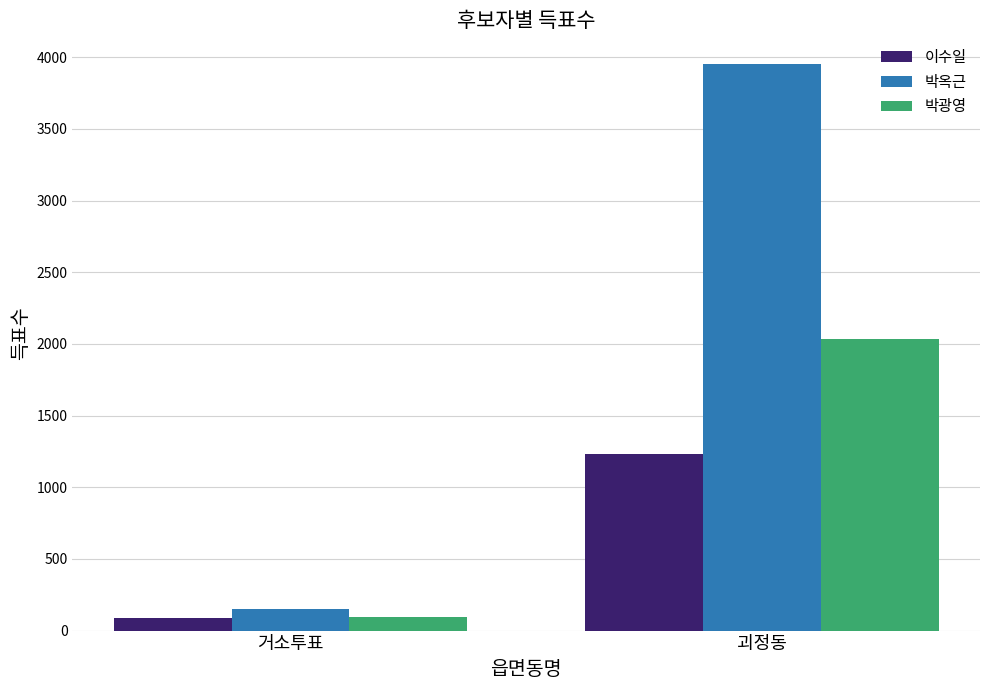

What is the difference between the highest and lowest values at 거소투표?

63